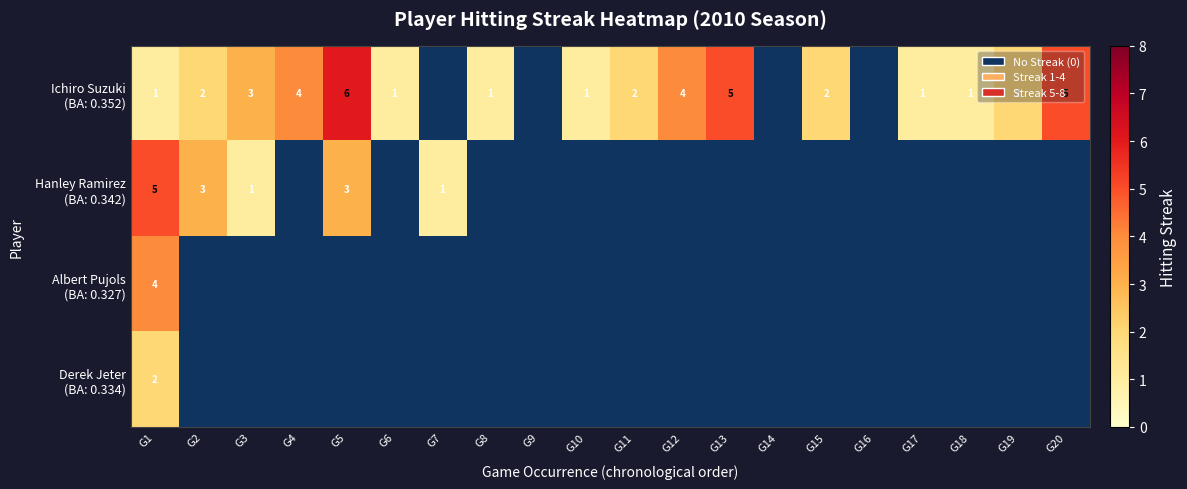

What is the spread (max minus min) of values at G1?

4